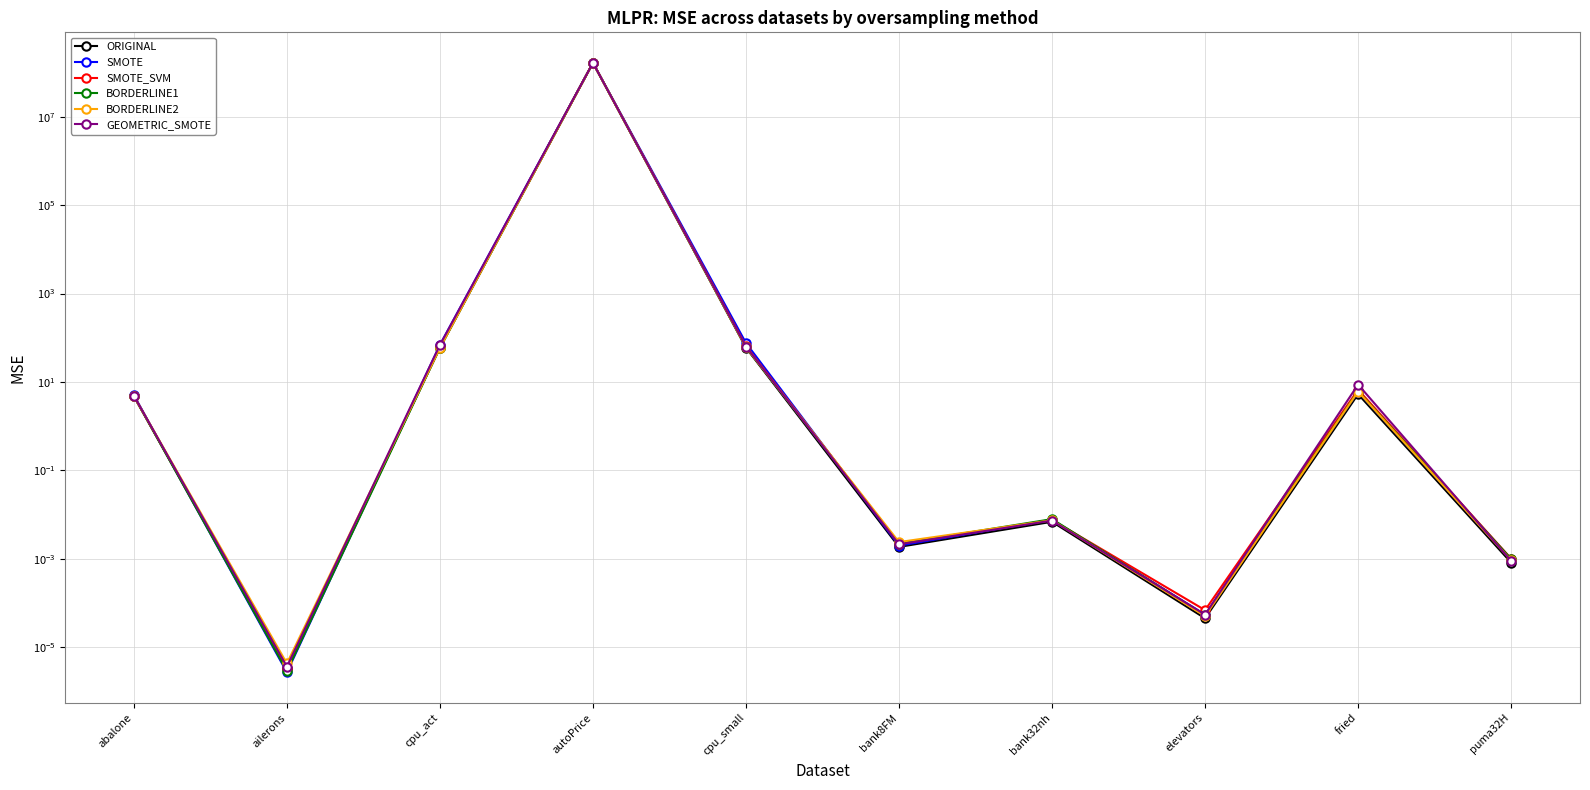

In SMOTE, how many points are higher than both neighbors (excluding endpoints)?

3